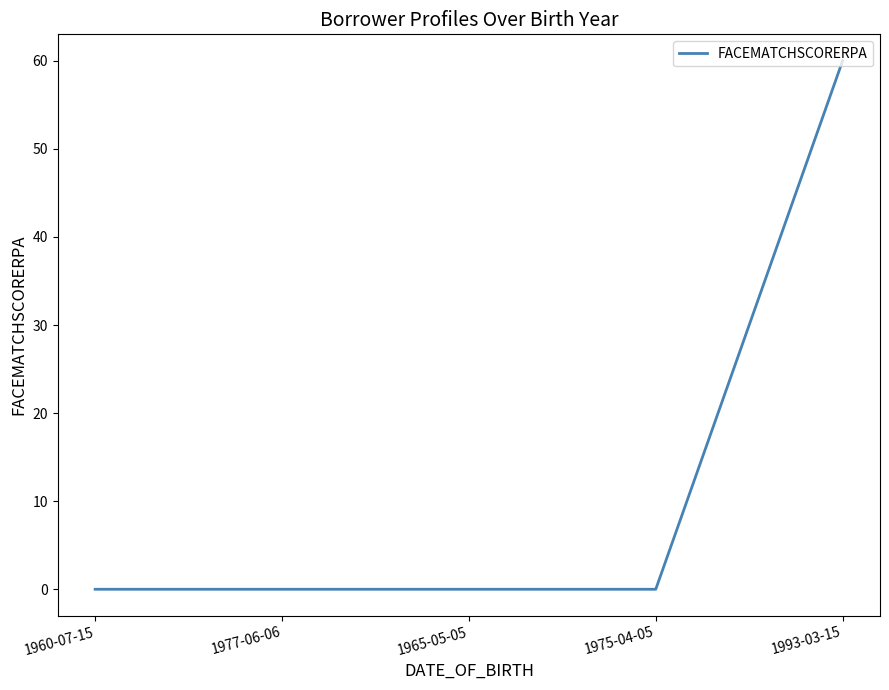

What is the maximum value shown in the chart?

60